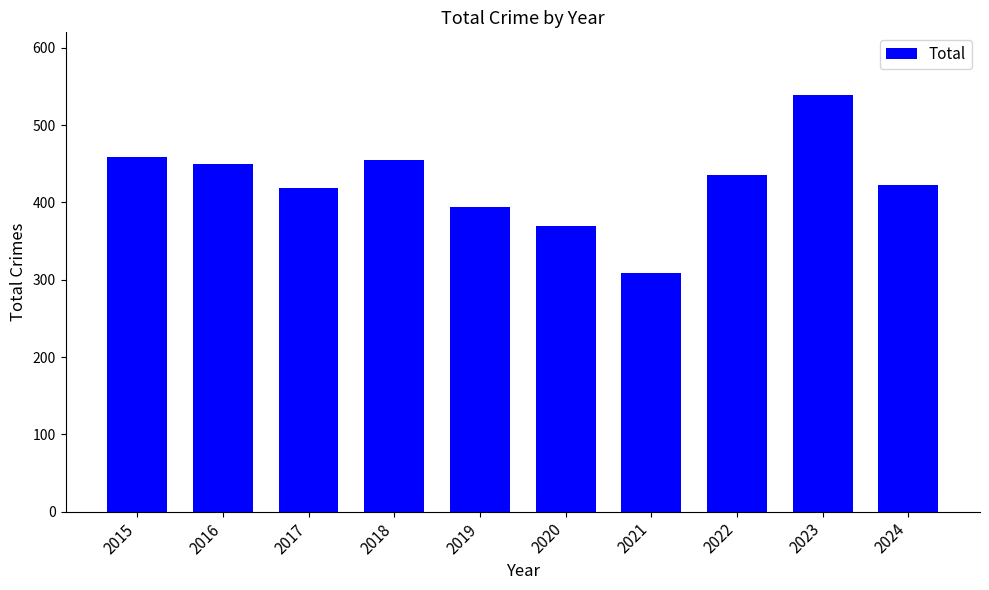

Does the chart contain any negative values?

No